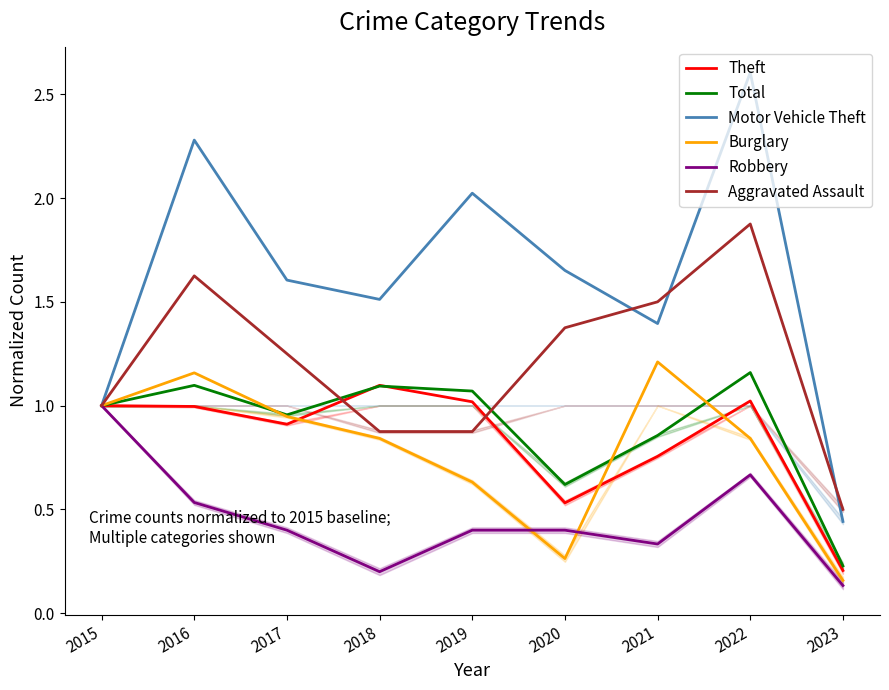

What are all the series names shown in the legend?

Theft, Total, Motor Vehicle Theft, Burglary, Robbery, Aggravated Assault